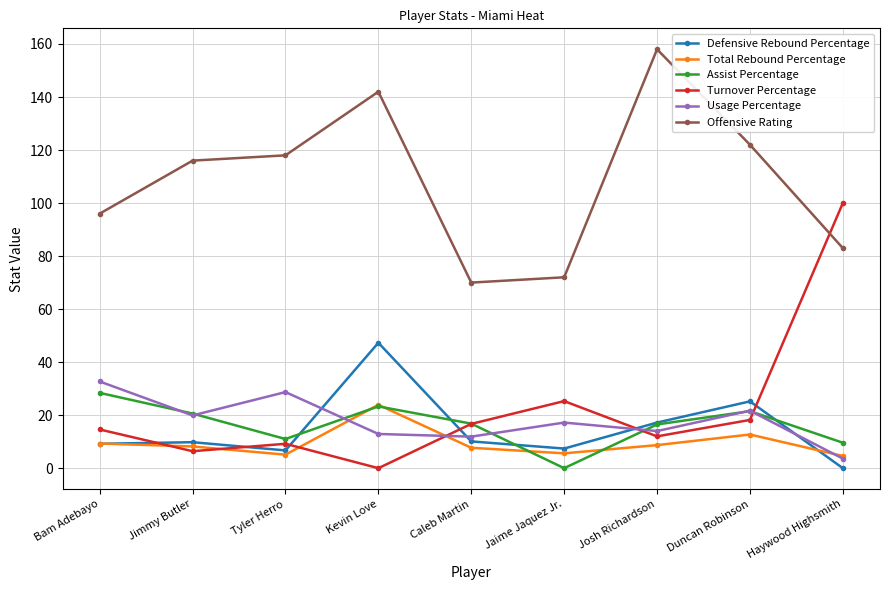

Which series has the widest spread of values?

Turnover Percentage